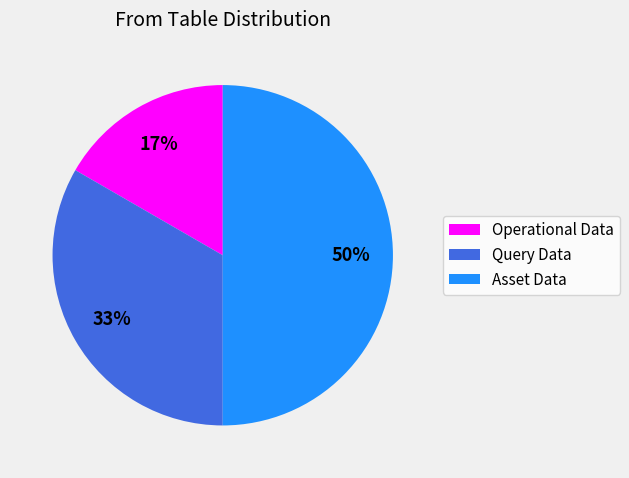

Does Query Data account for over 50% of the chart?

No